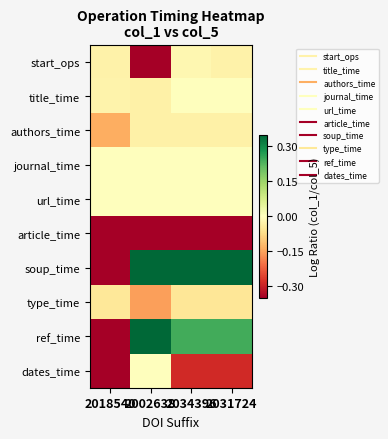

Which has a higher value, 2031724 or 2002638?

2031724